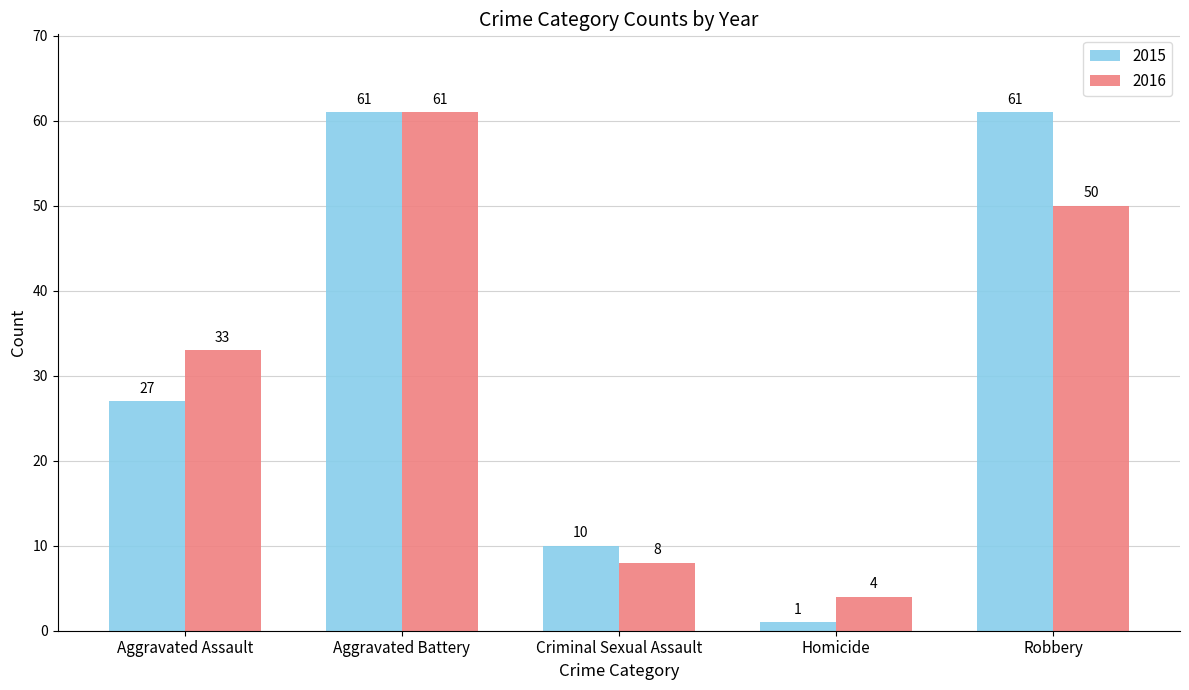

At which label is 2015 closest to 31?

Aggravated Assault